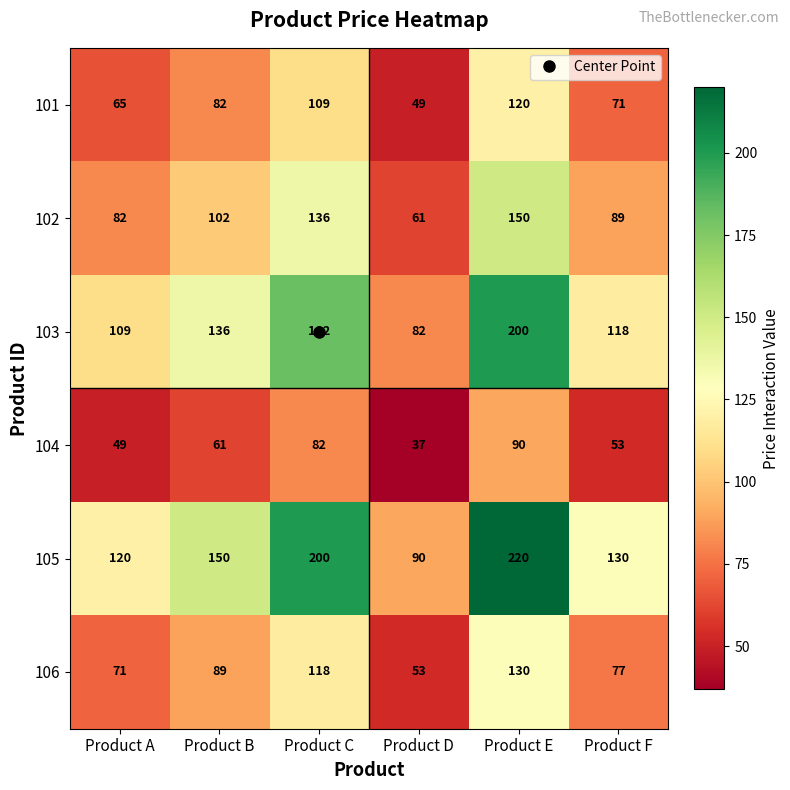

At Product E, list the series in order from largest to smallest.

105, 103, 102, 106, 101, 104